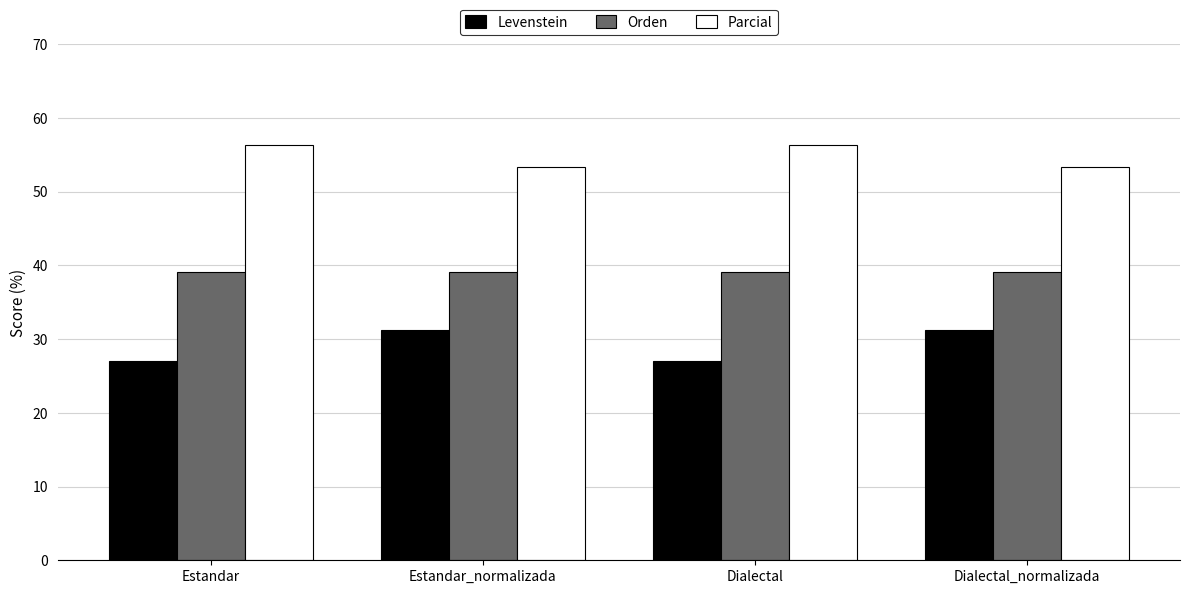

What is the smallest value displayed?

27.0